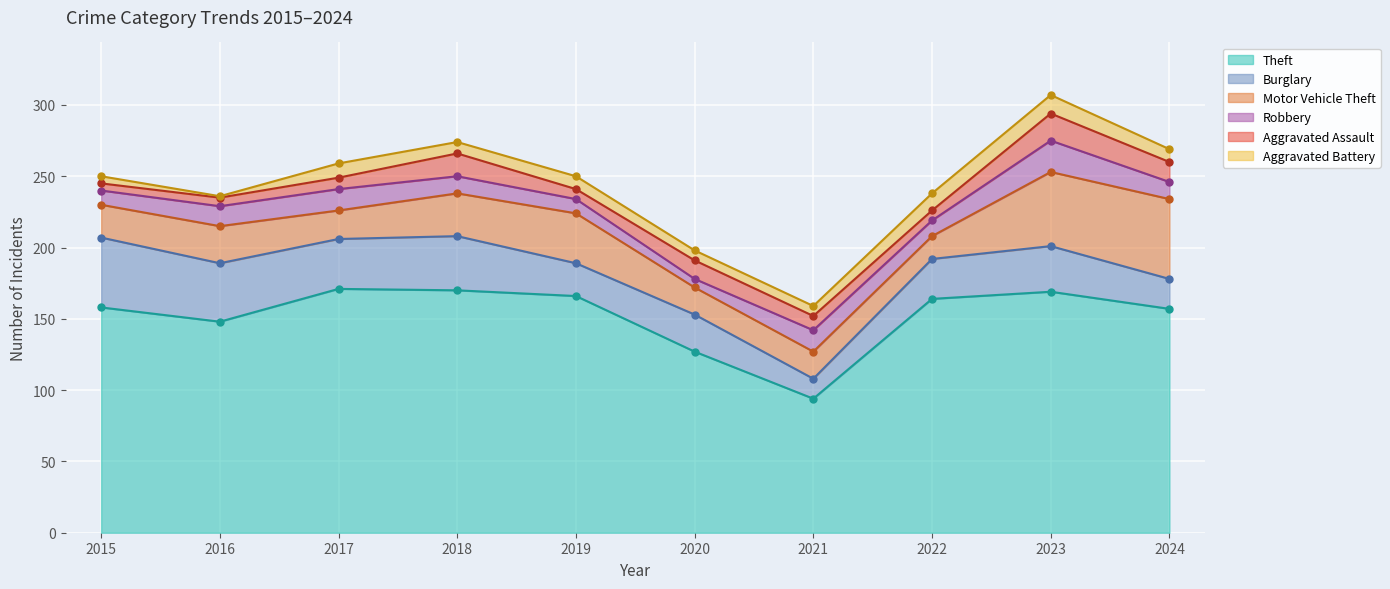

Is the value of Robbery at 2024 greater than the value of Aggravated Assault at 2017?

Yes